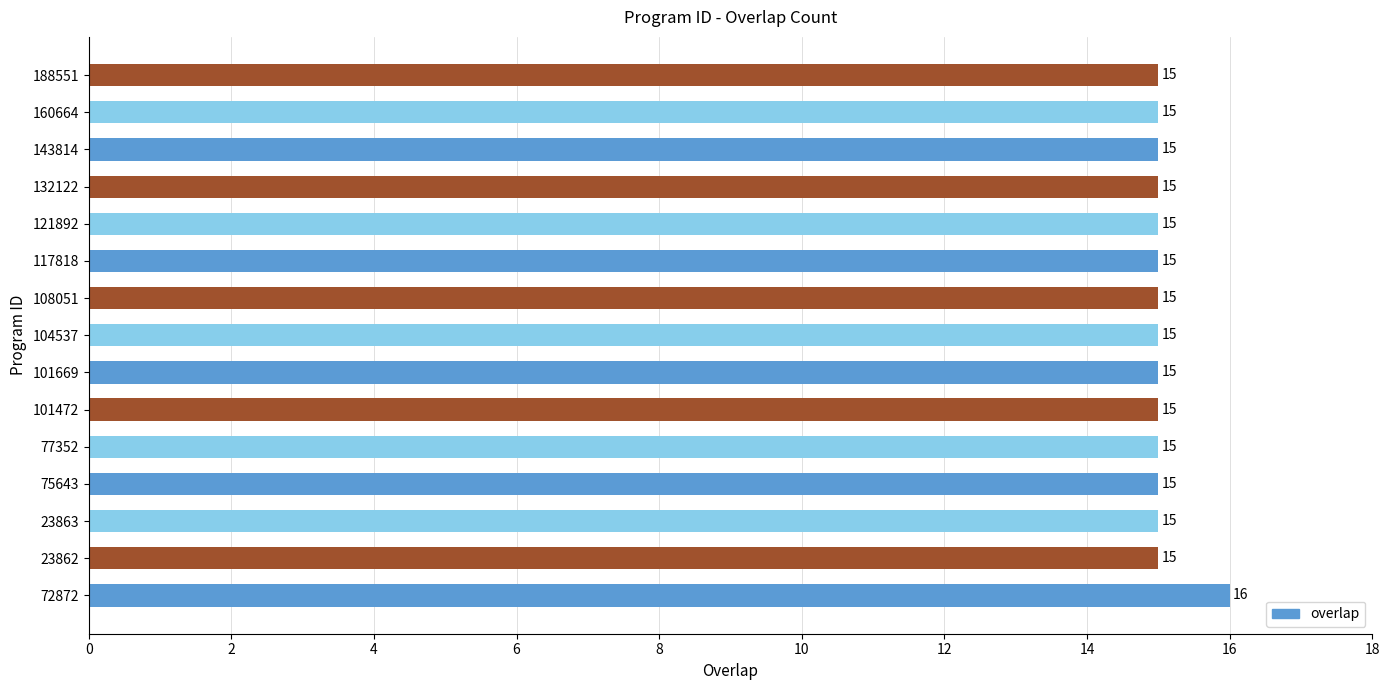

True or false: the data shows 15 at 75643.

True